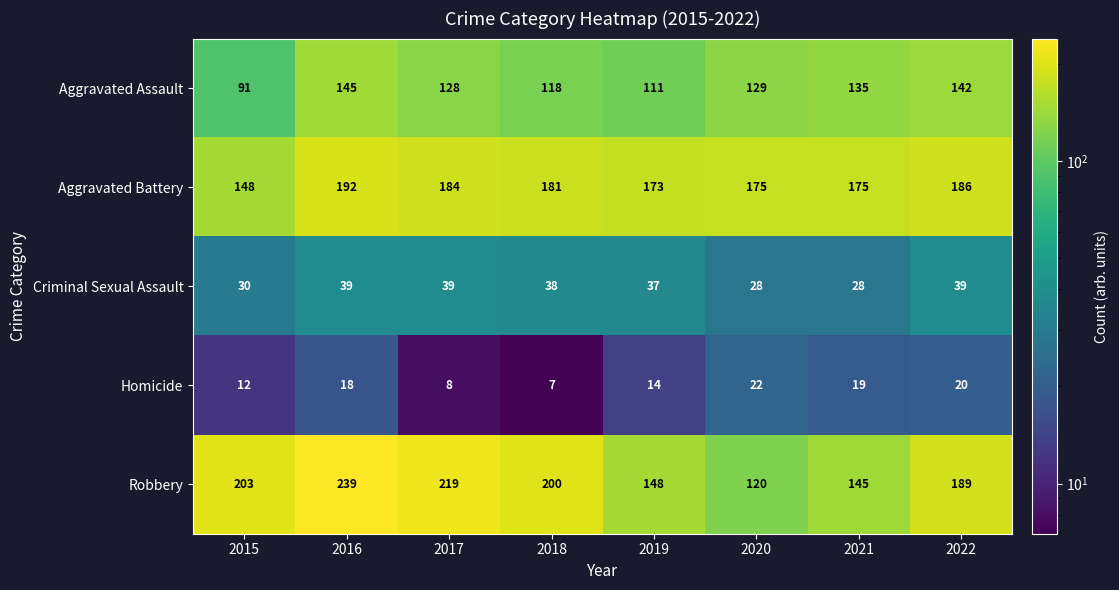

What is the smallest value displayed?

7